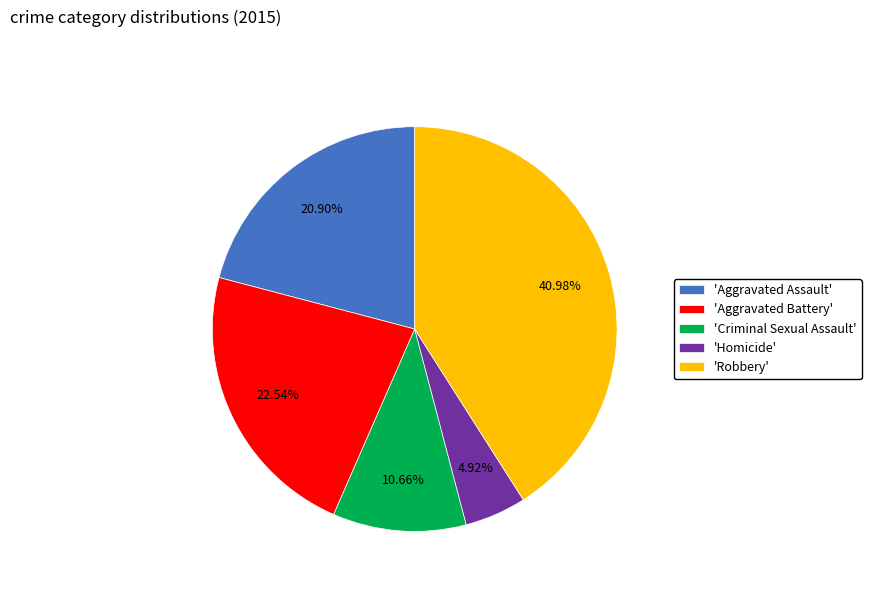

What is the smallest slice in the pie chart?

'Homicide'